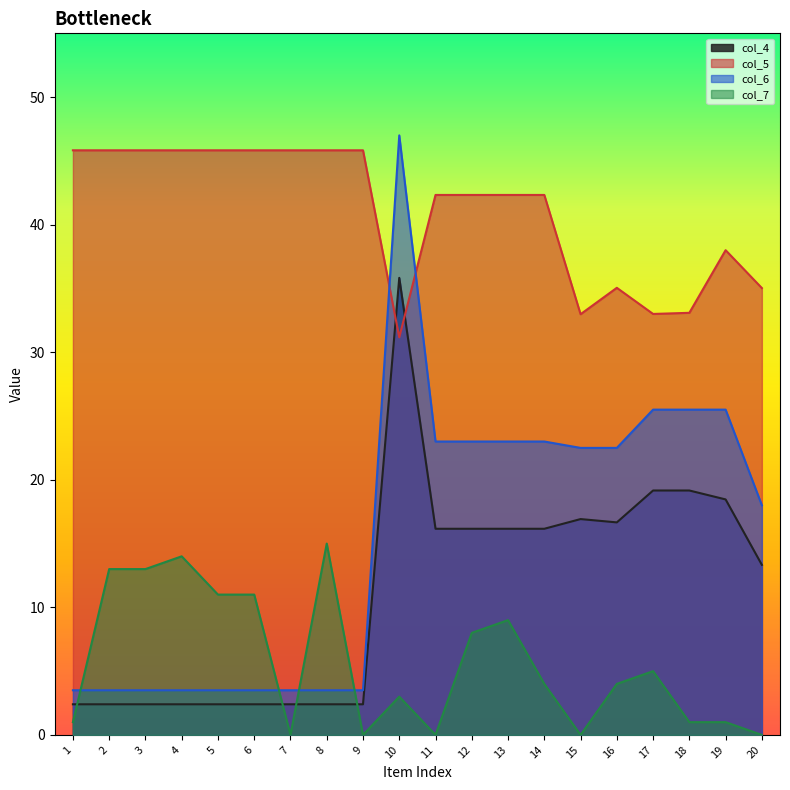

Read the col_7 value at 17.

5.0